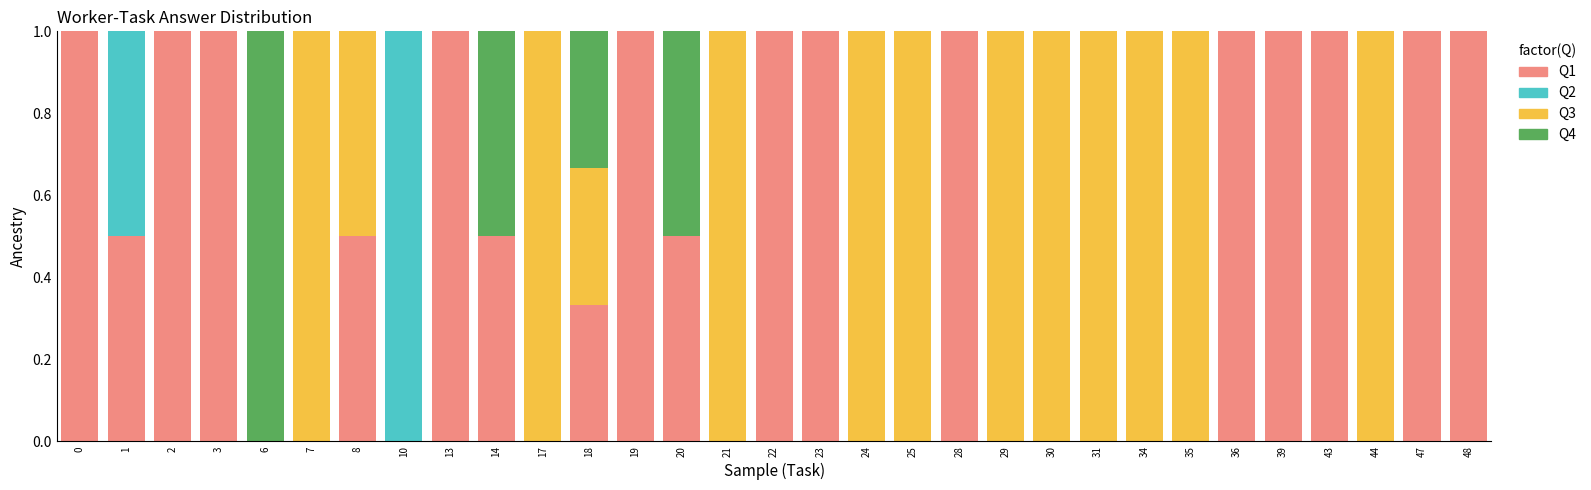

The value of Q1 at 10 is -0.5. True or false?

False